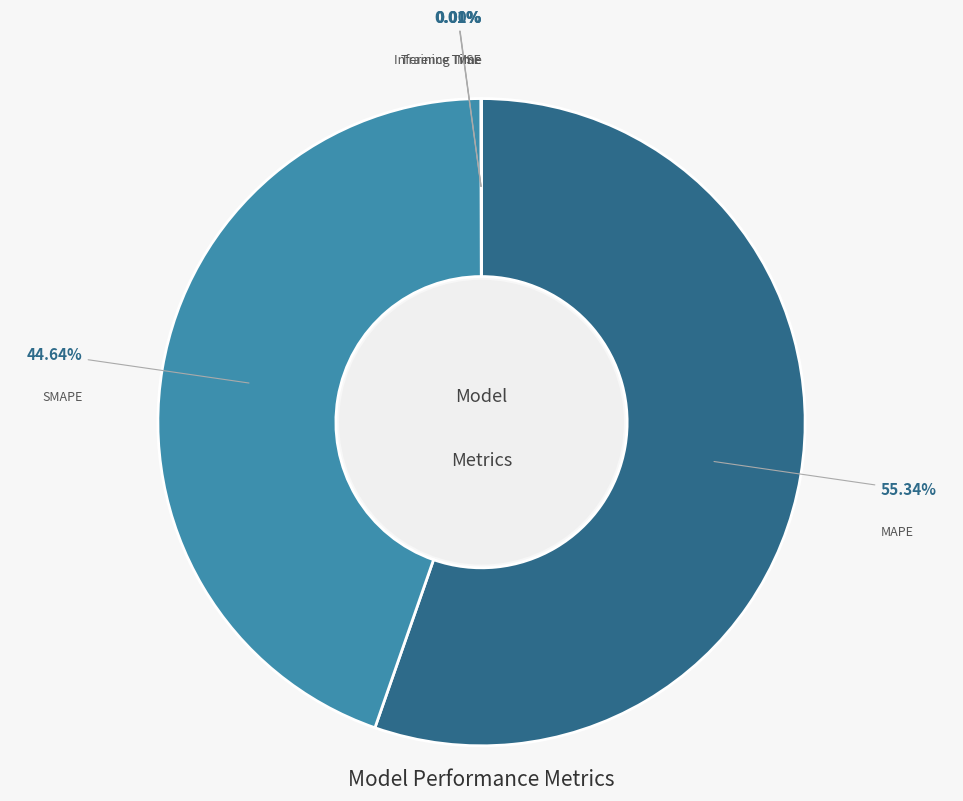

Is there a majority slice in this chart?

Yes